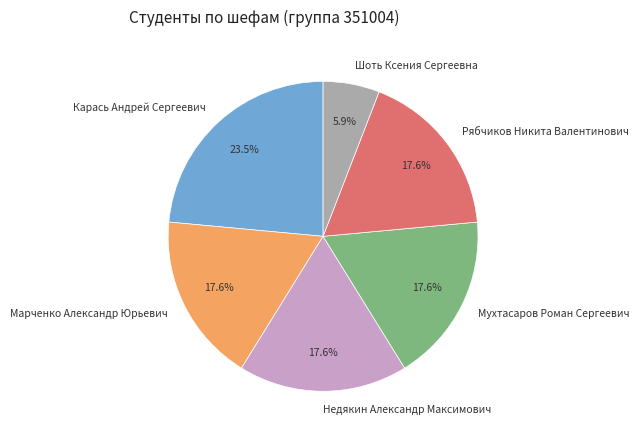

Does Шоть Ксения Сергеевна represent more than half of the total?

No